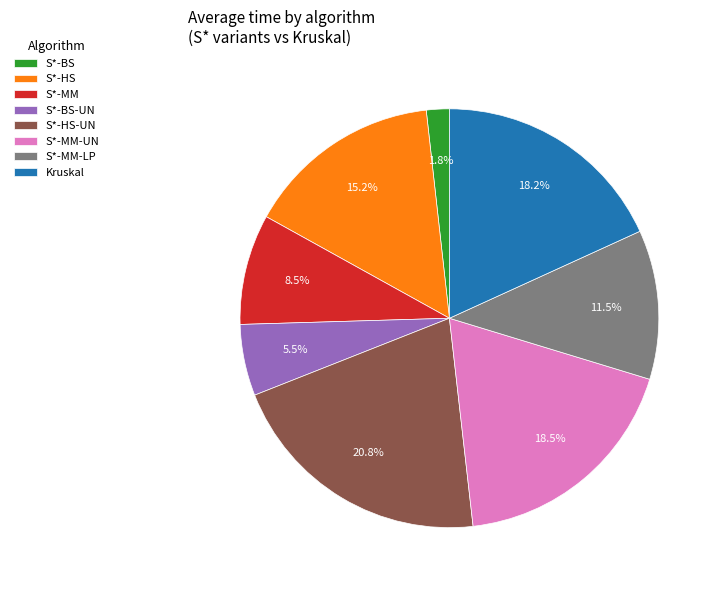

Which category has the smallest portion of the pie?

S*-BS